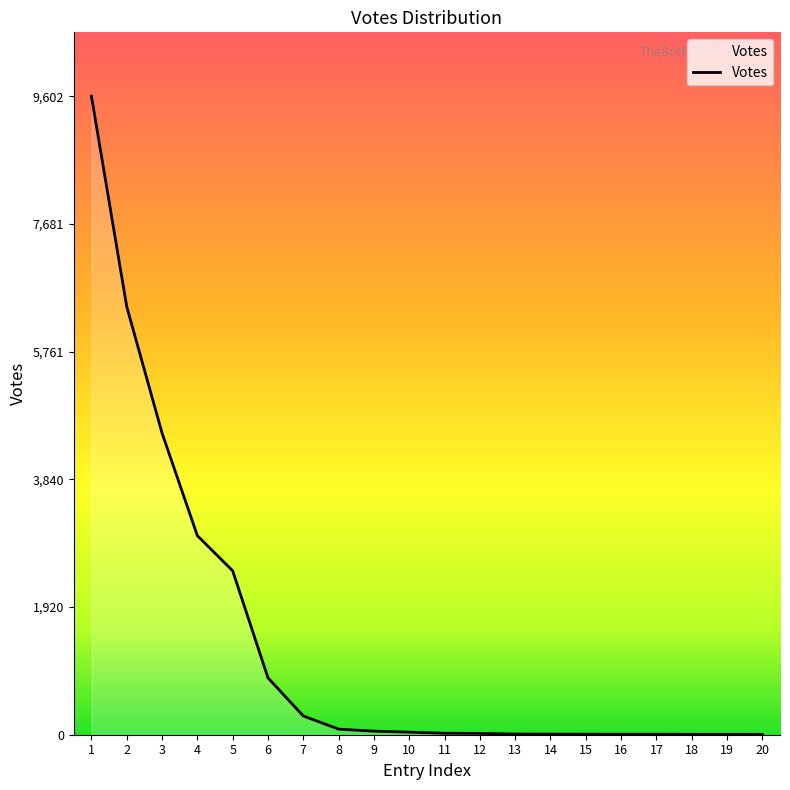

What is the difference between the maximum and minimum values?

9597